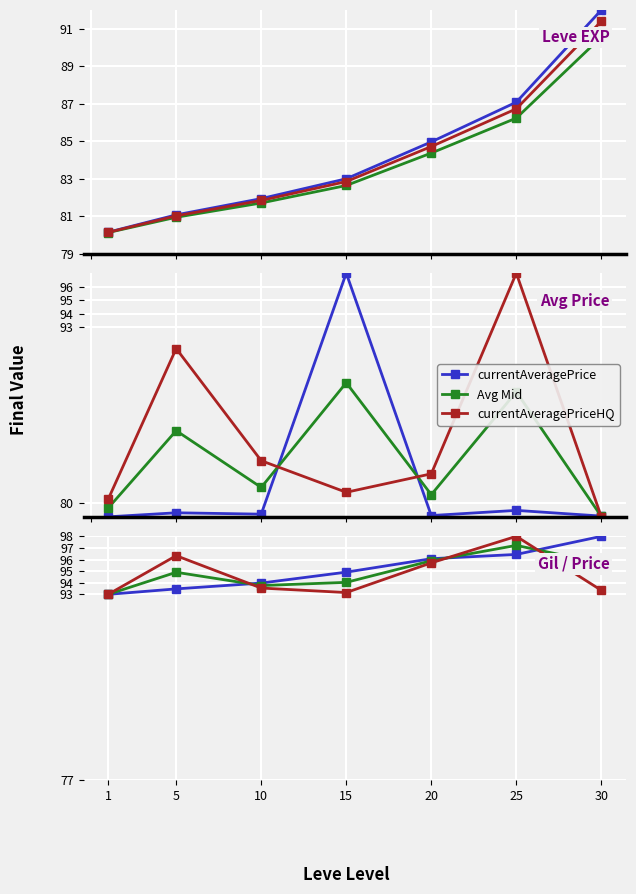

At how many categories does at least one series exceed 97?

2